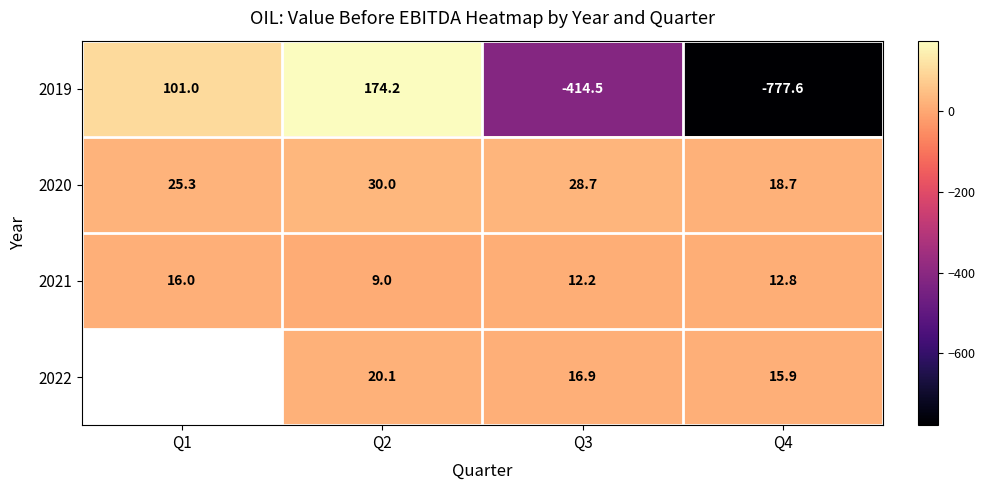

What value does the 2020 series have at Q2?

30.0